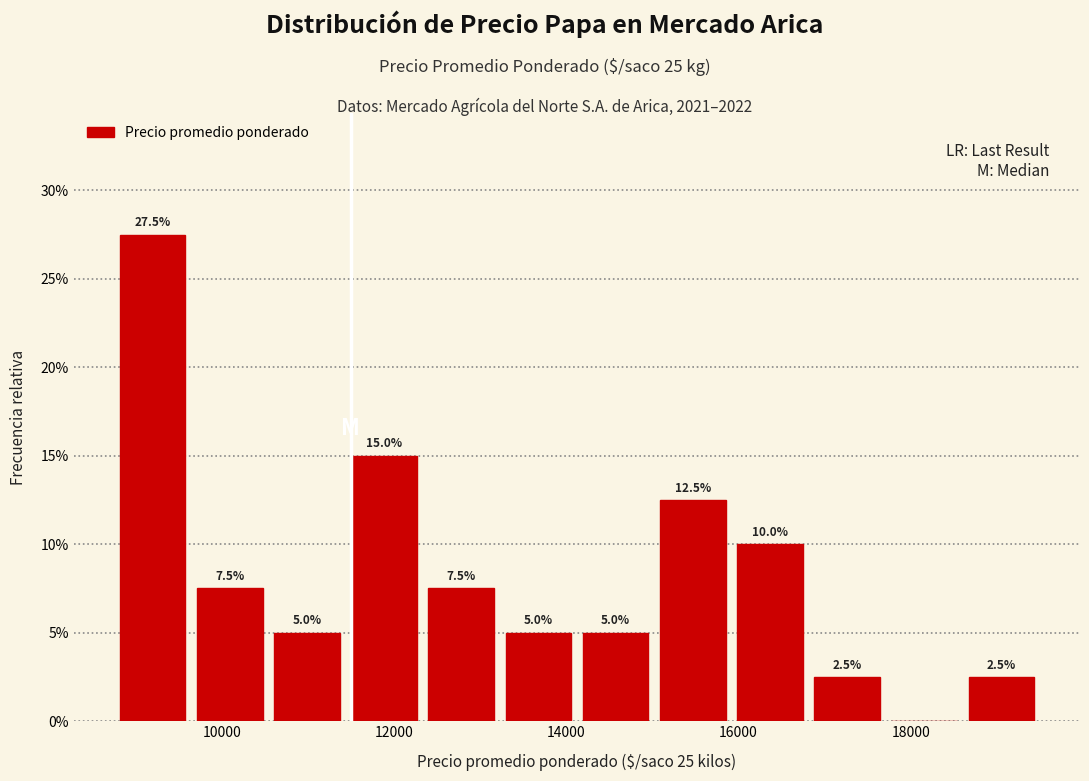

Over which range of the x-axis is the bar tallest?

8800 to 9600